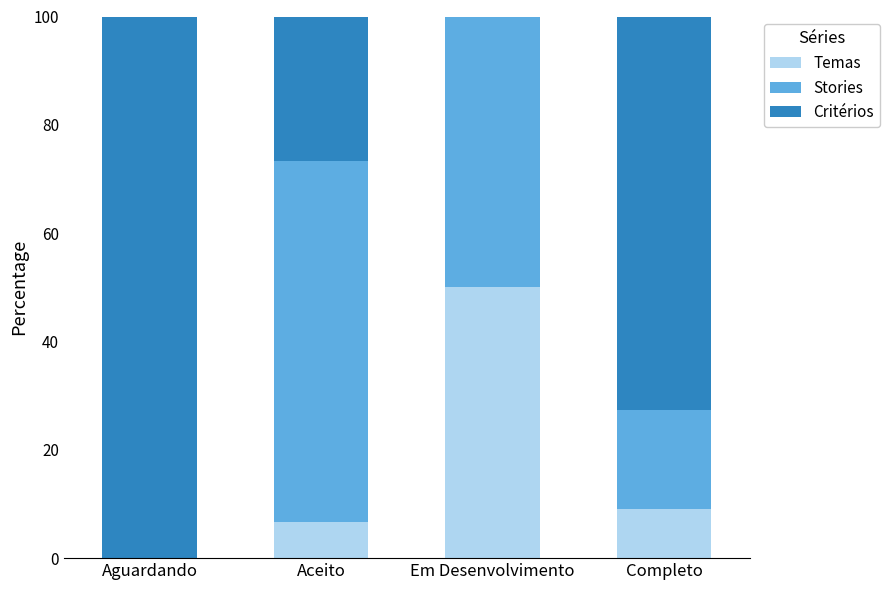

Count the number of data series in this chart.

3